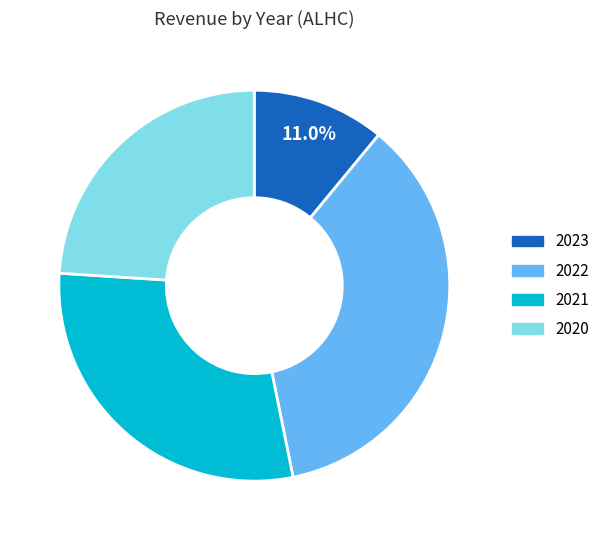

Does any single category account for the majority?

No